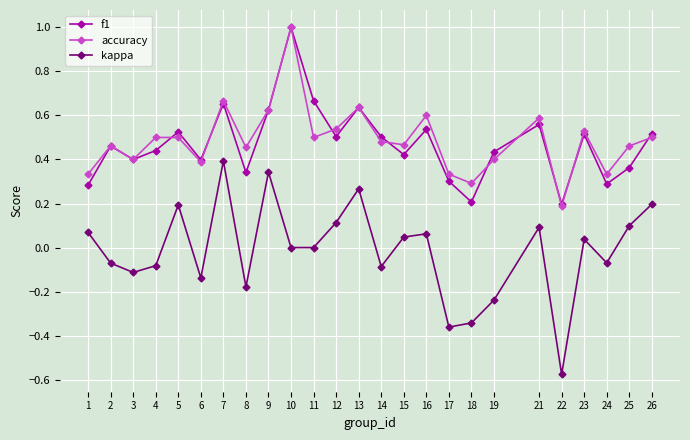

Between 10 and 14, which series saw the biggest shift?

accuracy